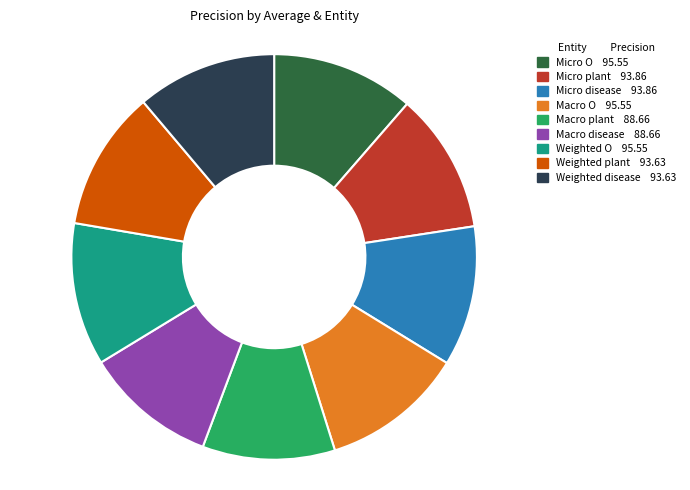

Between Weighted plant and Macro plant, which is larger?

Weighted plant